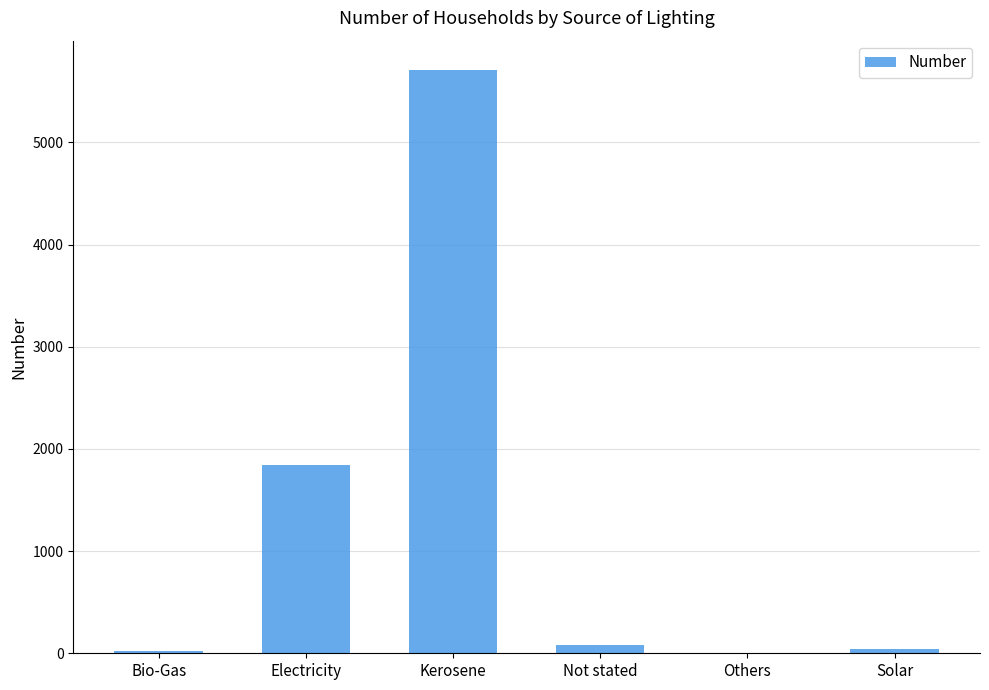

Is it true that the value at Kerosene is 5710?

True